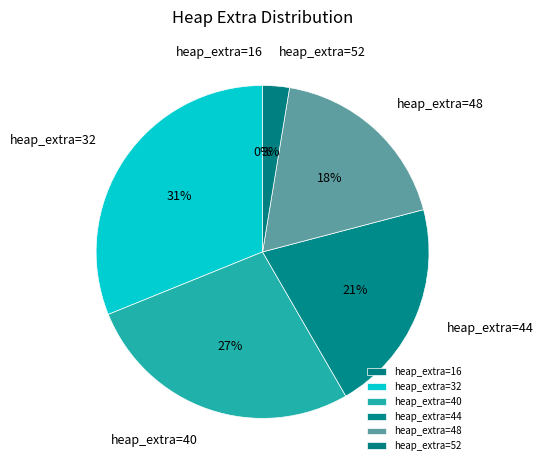

Is it true that heap_extra=48 is 30% of the pie?

False